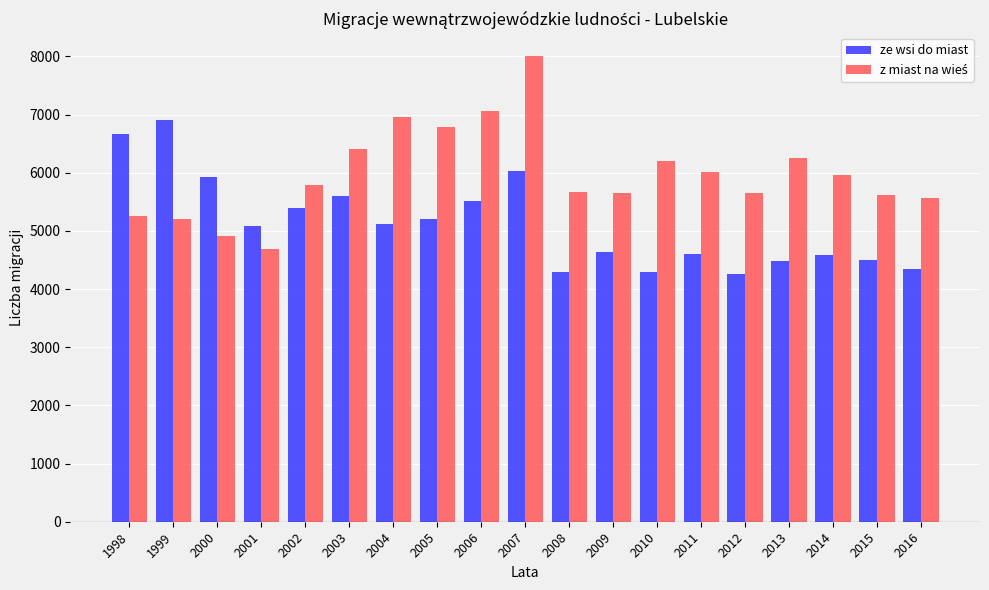

How many bars are there in total?

38